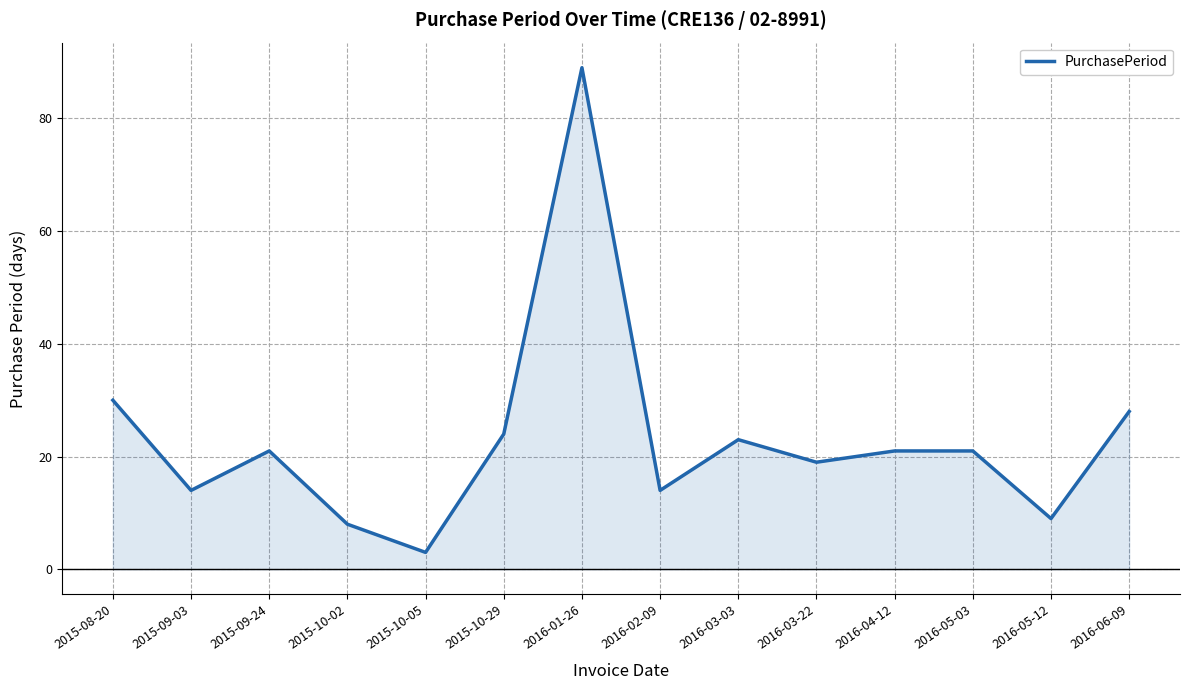

Which label corresponds to the largest value in the chart?

2016-01-26